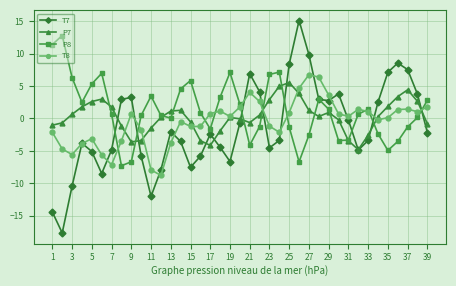

What is the minimum value for T8?

-8.8